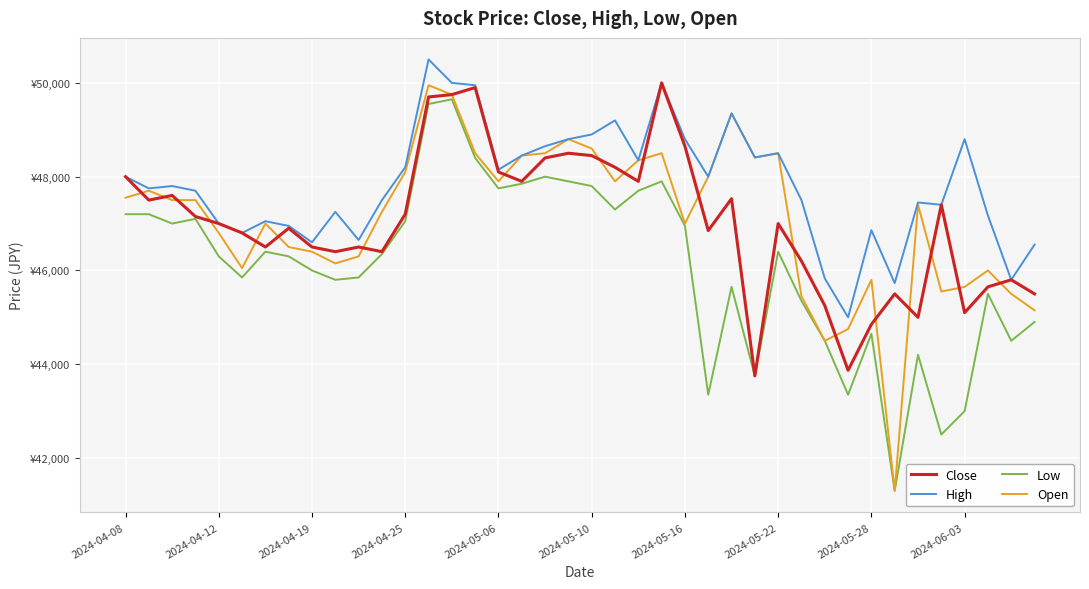

What is the sum of all Close values?

1881150